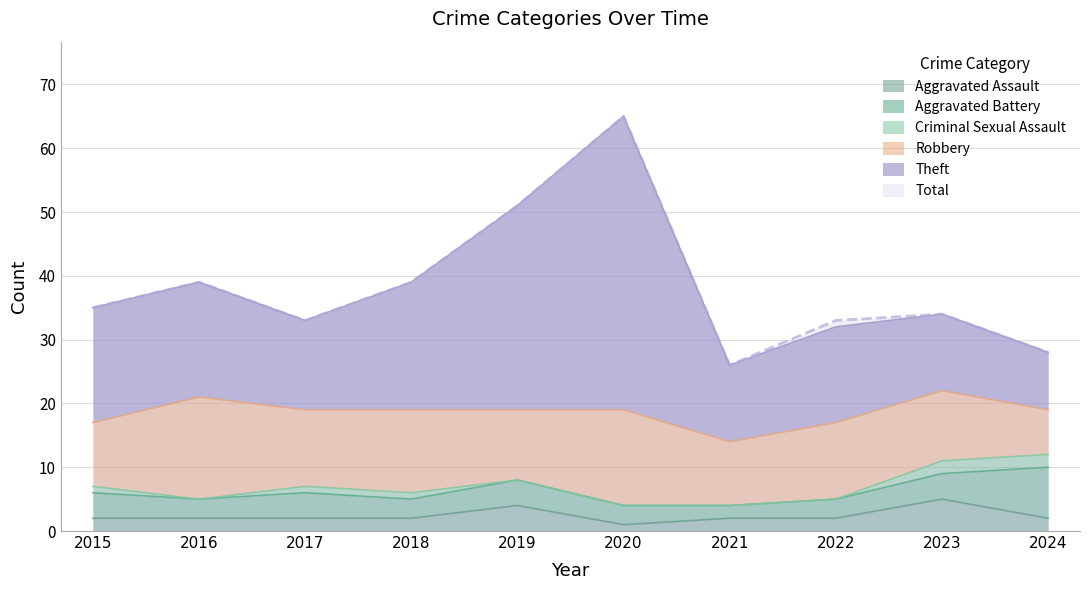

Rank the categories by Theft value from lowest to highest.

2021, 2024, 2017, 2022, 2023, 2015, 2016, 2018, 2019, 2020